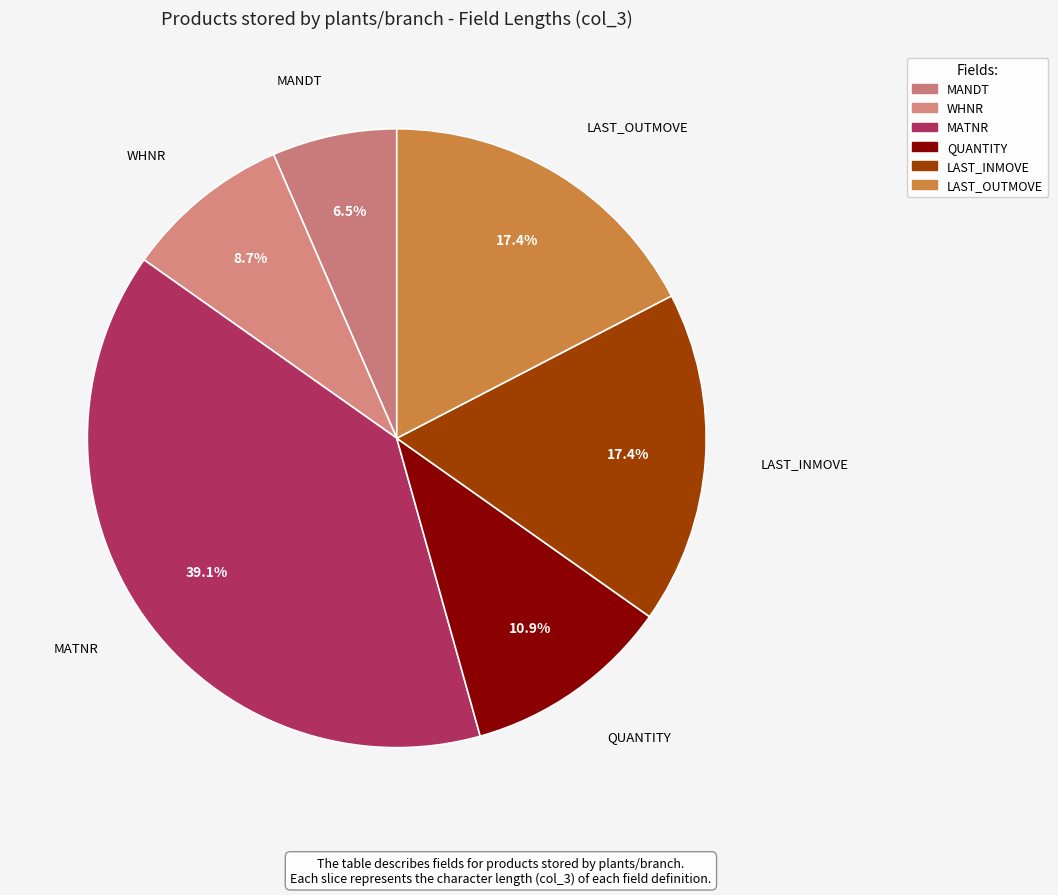

How many segments does this pie chart have?

6